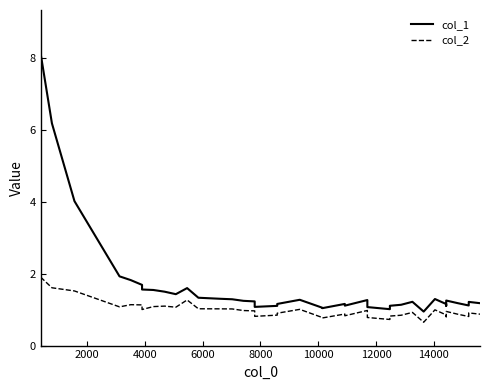

True or false: col_2 and col_1 cross at least once.

False